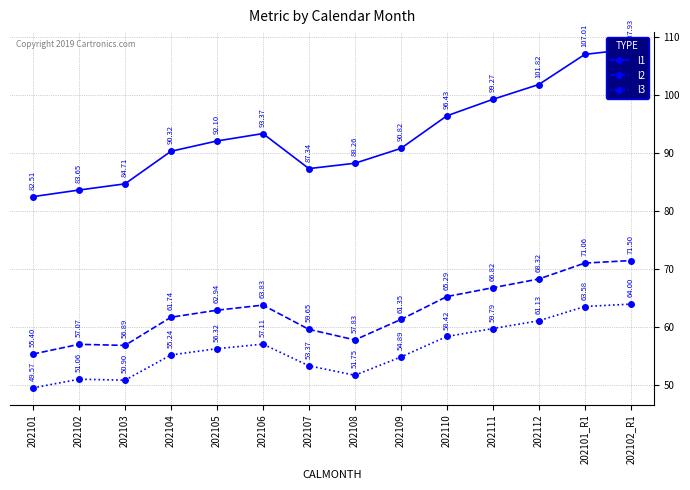

How many lines are shown in the chart?

3